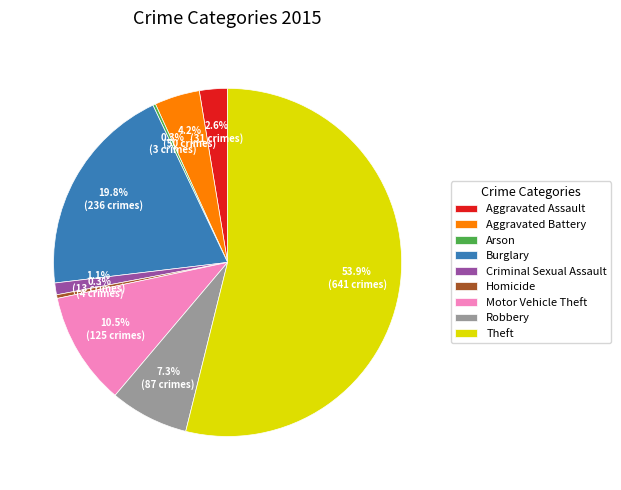

Which has a higher value, Robbery or Criminal Sexual Assault?

Robbery